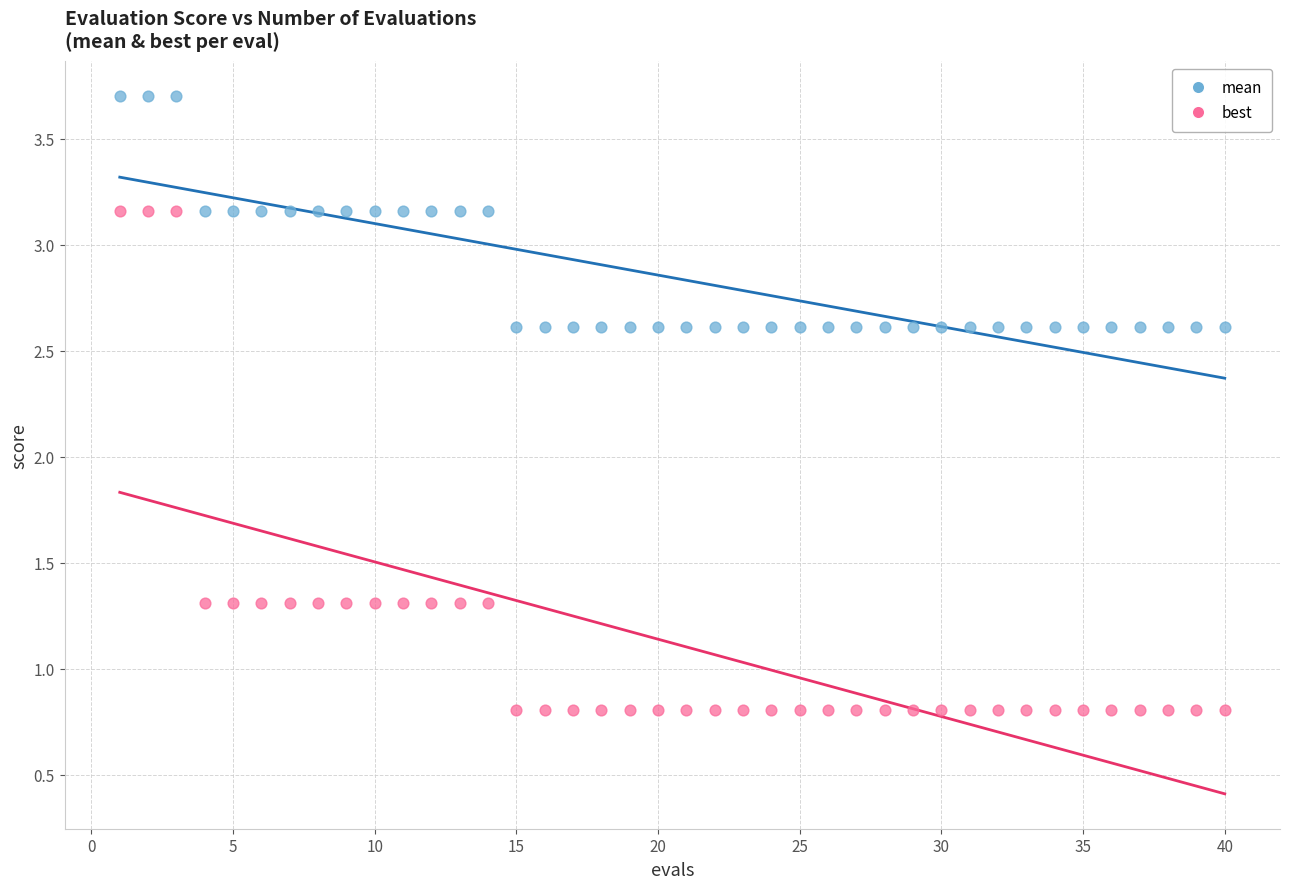

Which series reaches the minimum Y coordinate?

best